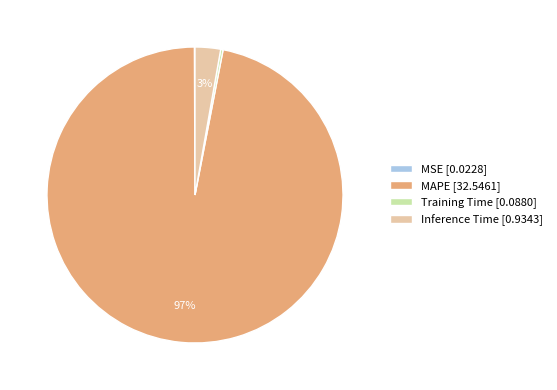

Which slice represents more than half of the pie?

MAPE